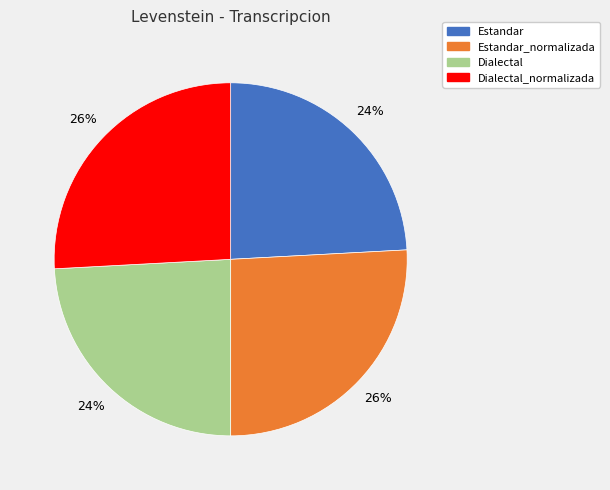

To the nearest percent, what is the combined percentage of Estandar and Estandar_normalizada?

50%